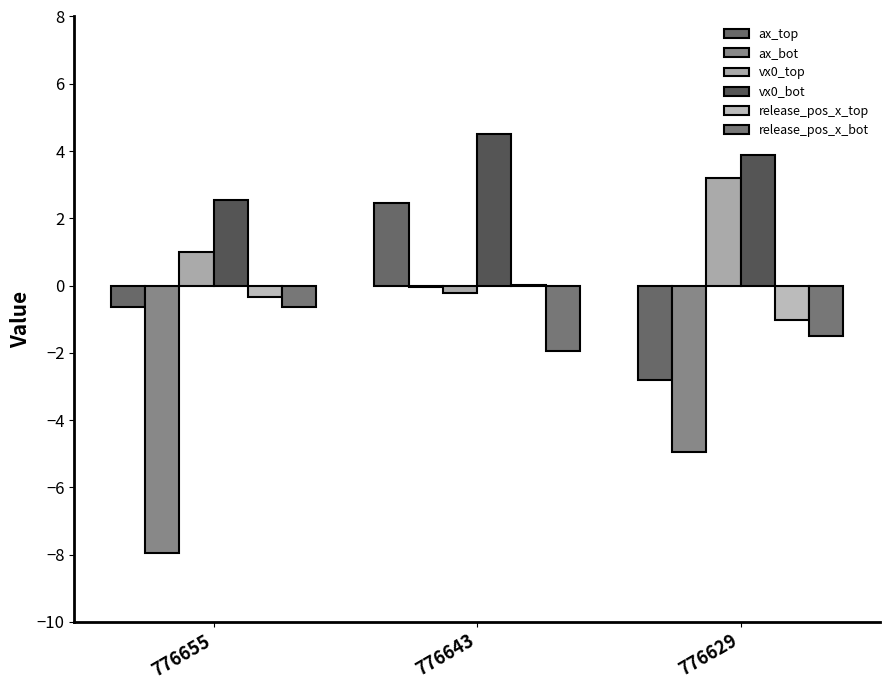

The value of release_pos_x_bot at 776629 is -2.6. True or false?

False